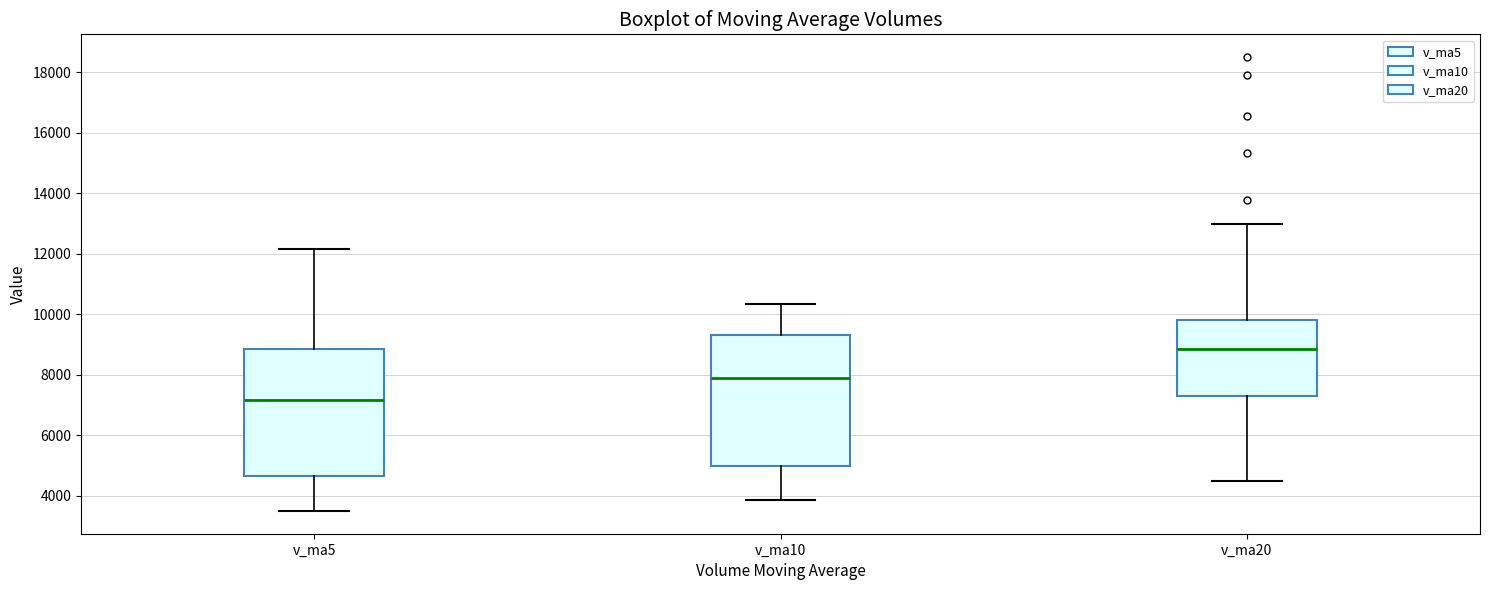

Which box's median line is the lowest?

v_ma5